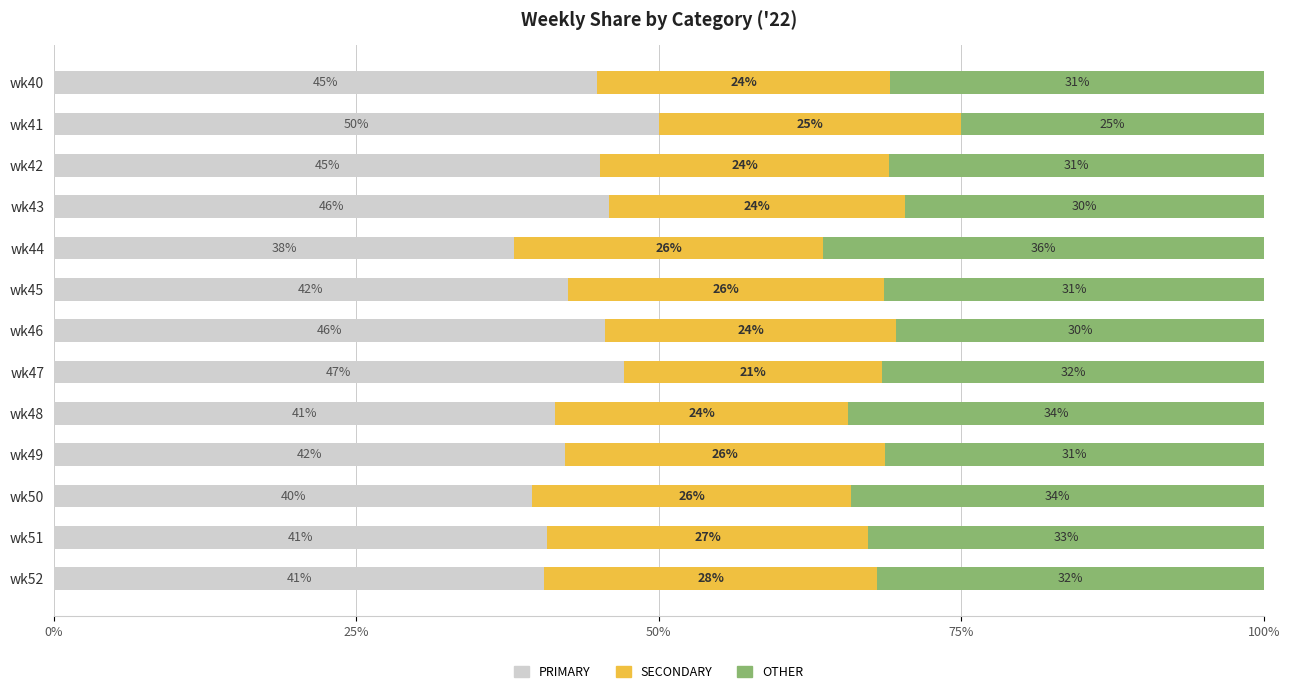

What is the total value across all series at wk43?

100.0